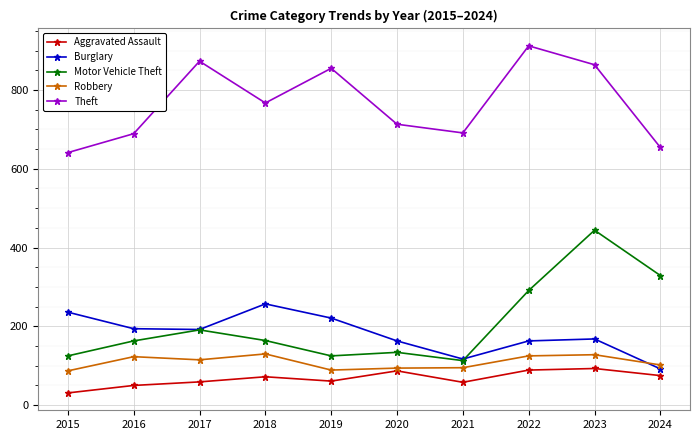

The value of Burglary at 2017 is 95. True or false?

False